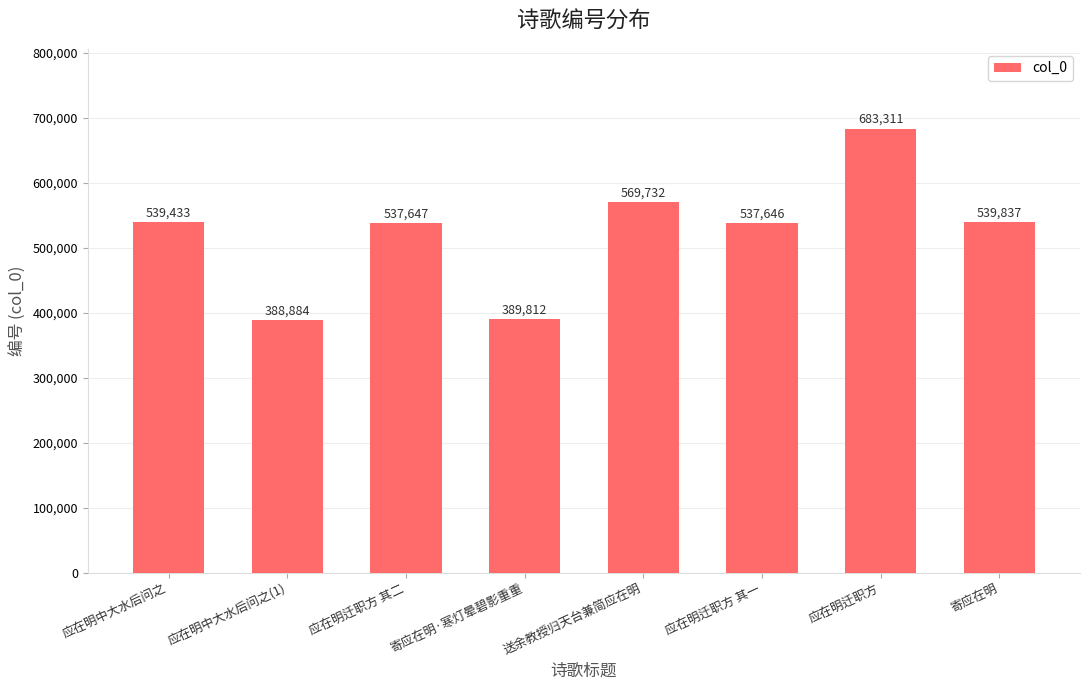

What is the label of the 7th bar from the right?

应在明中大水后问之(1)